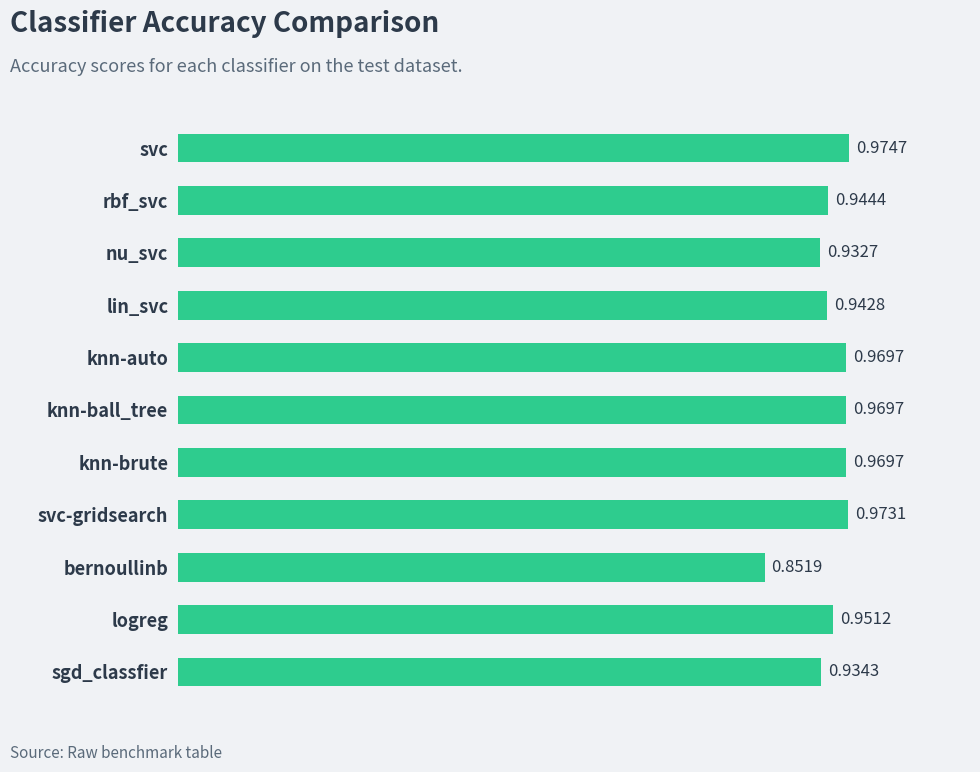

What is the label of the 3rd bar from the top?

nu_svc